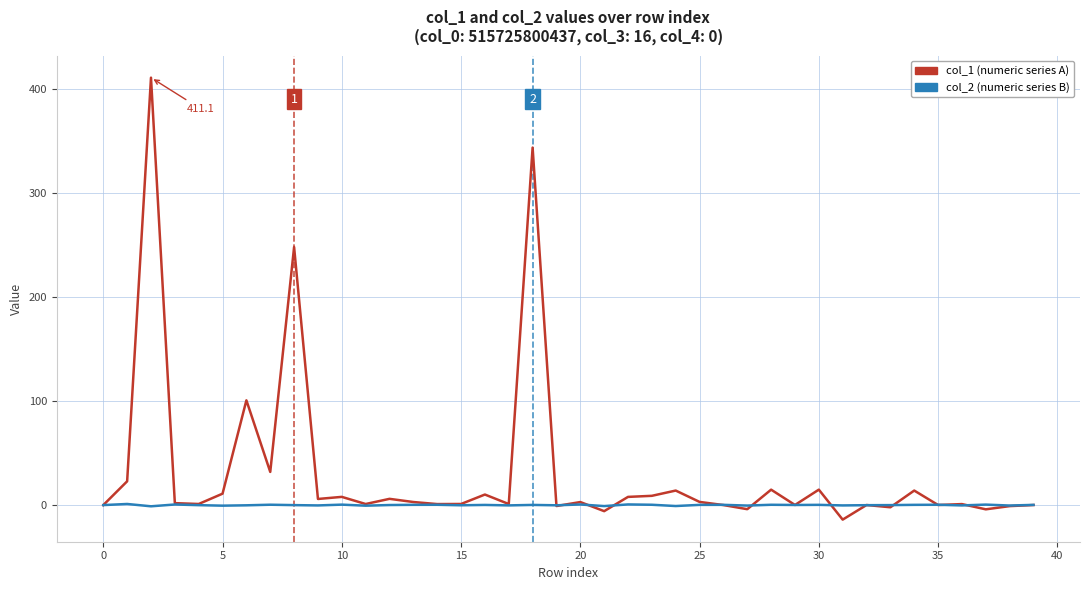

What is the greatest value displayed?

411.1